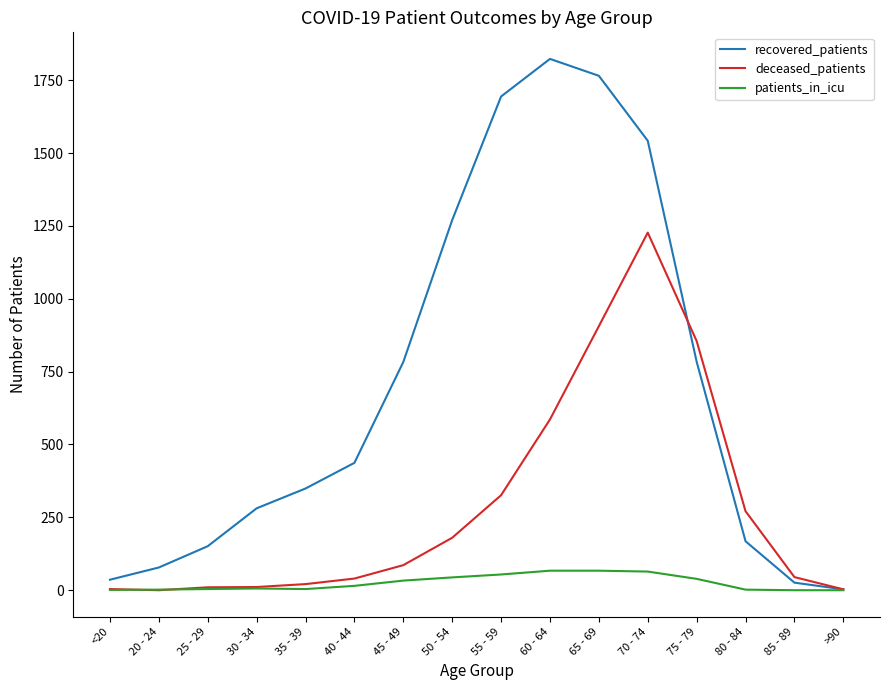

At which label does recovered_patients reach its peak?

60 - 64